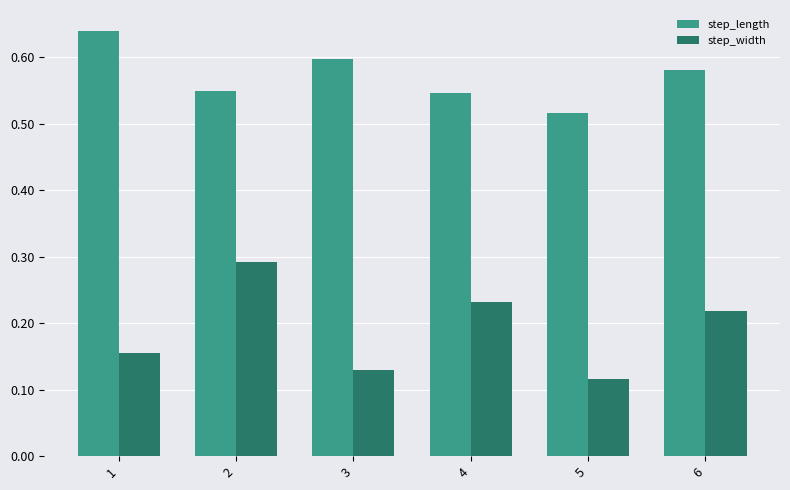

How many step_width values are between 0 and 1?

6